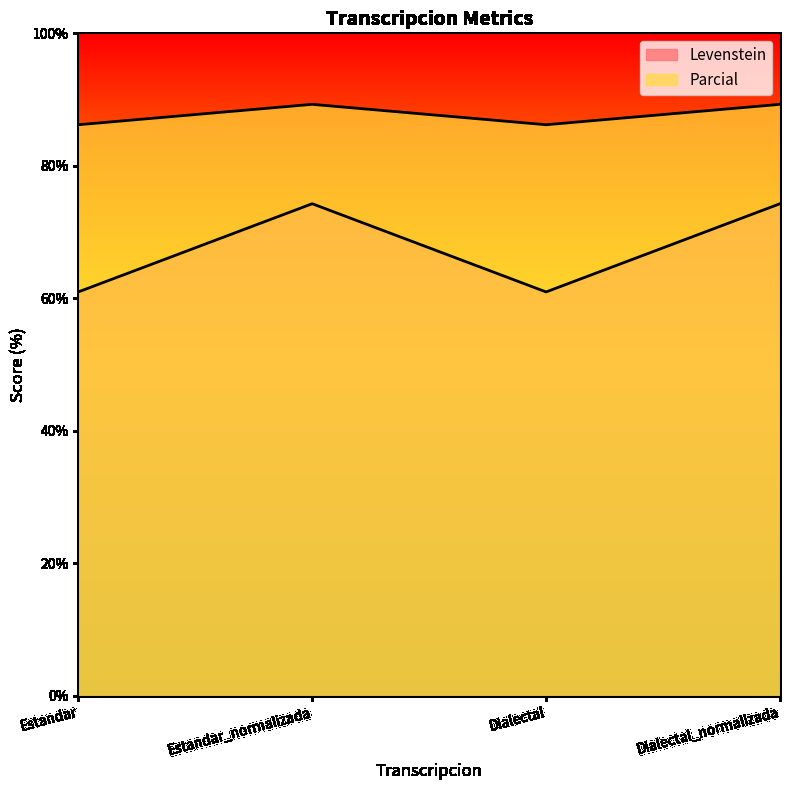

Rank the series by their average value, from lowest to highest.

Levenstein, Parcial